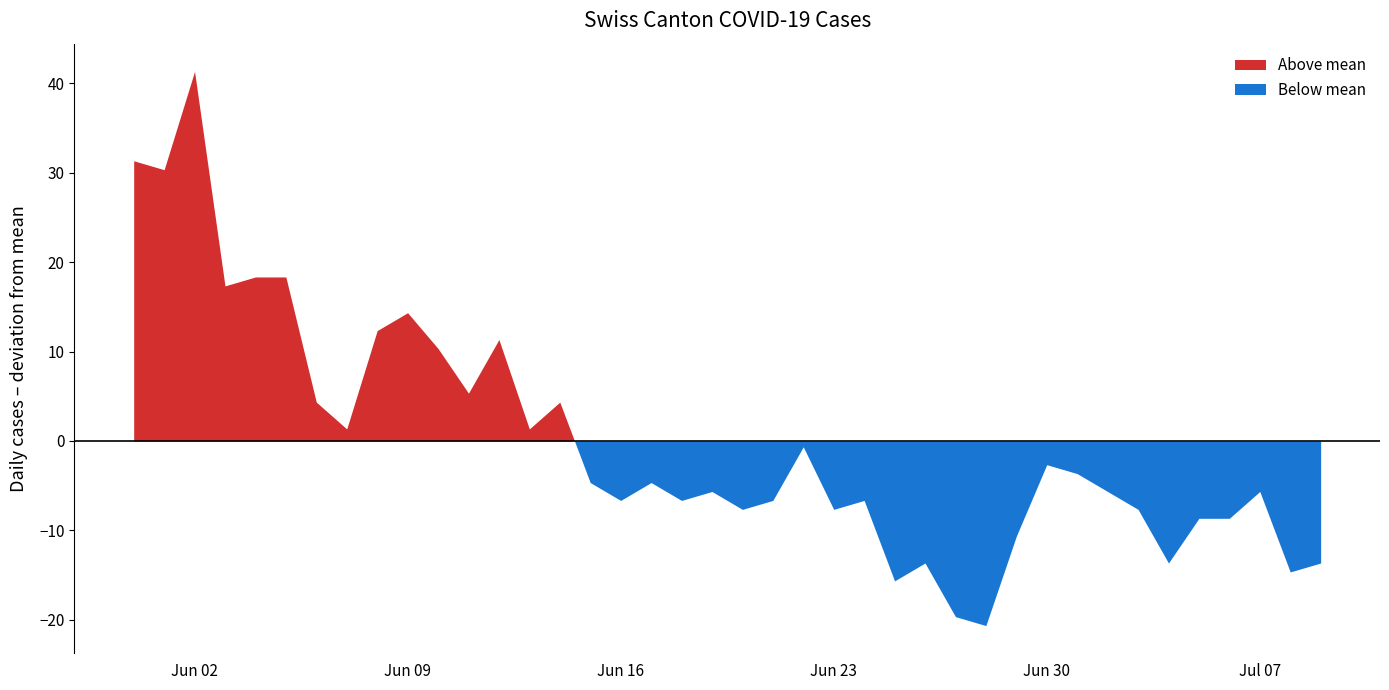

How many interior local peaks does the CH series have?

11